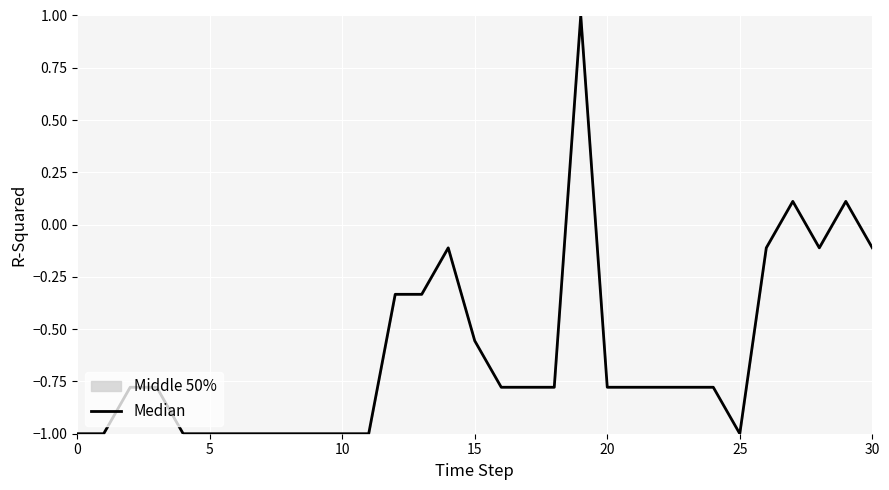

What is the average value?

-0.6